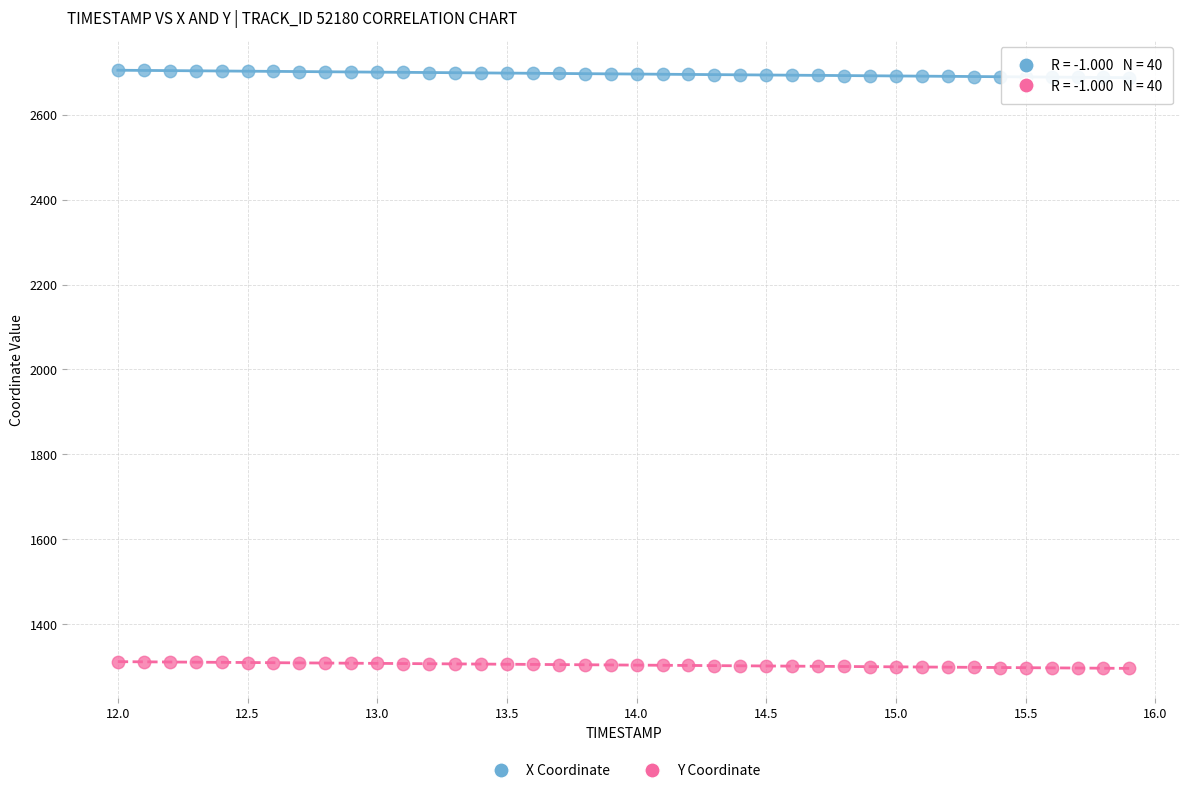

Which series reaches the maximum Y coordinate?

X Coordinate